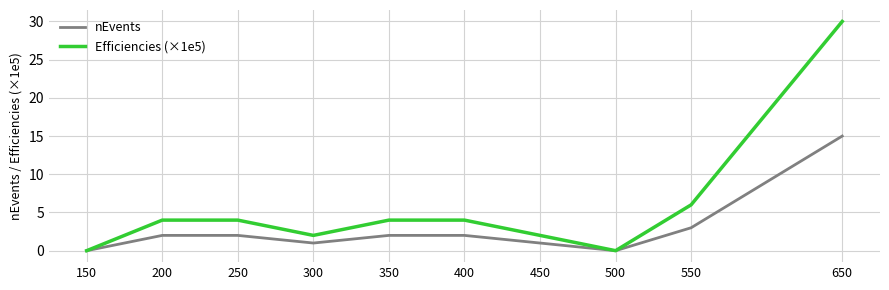

Reading left to right, transcribe all the data shown in this chart.

nEvents: 150=0.0	200=2.0	250=2.0	300=1.0	350=2.0	400=2.0	450=1.0	500=0.0	550=3.0	650=15.0
Efficiencies (×1e5): 150=0.0	200=4.0	250=4.0	300=2.0	350=4.0	400=4.0	450=2.0	500=0.0	550=6.0	650=30.0